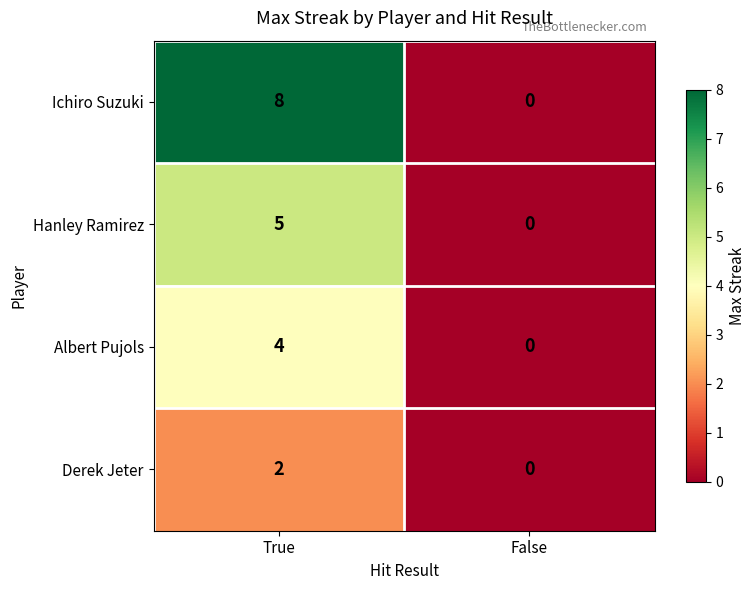

What is the difference between the maximum and minimum values in the Albert Pujols series?

4